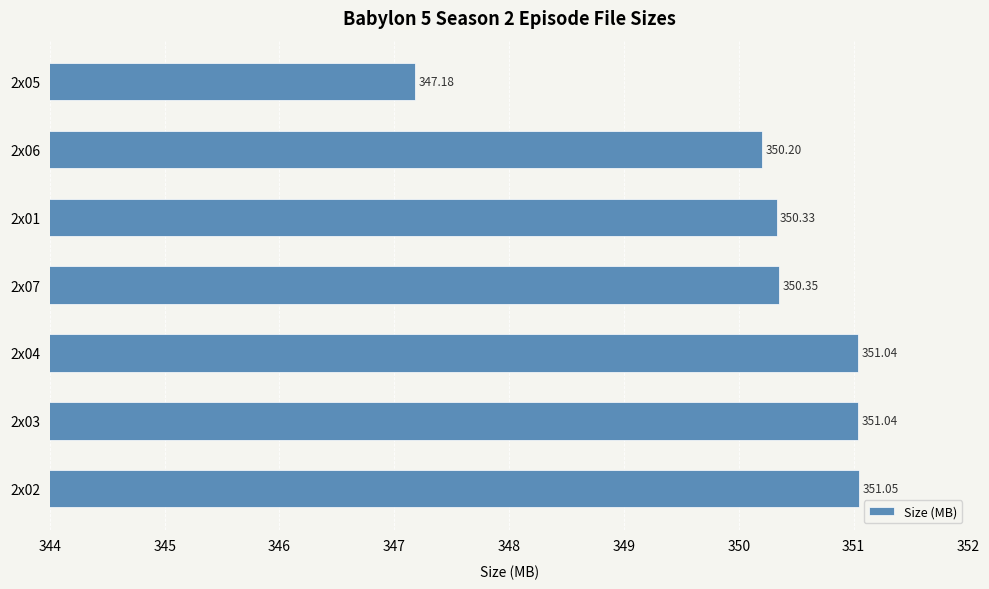

Between 2x04 and 2x02, which is larger?

2x02